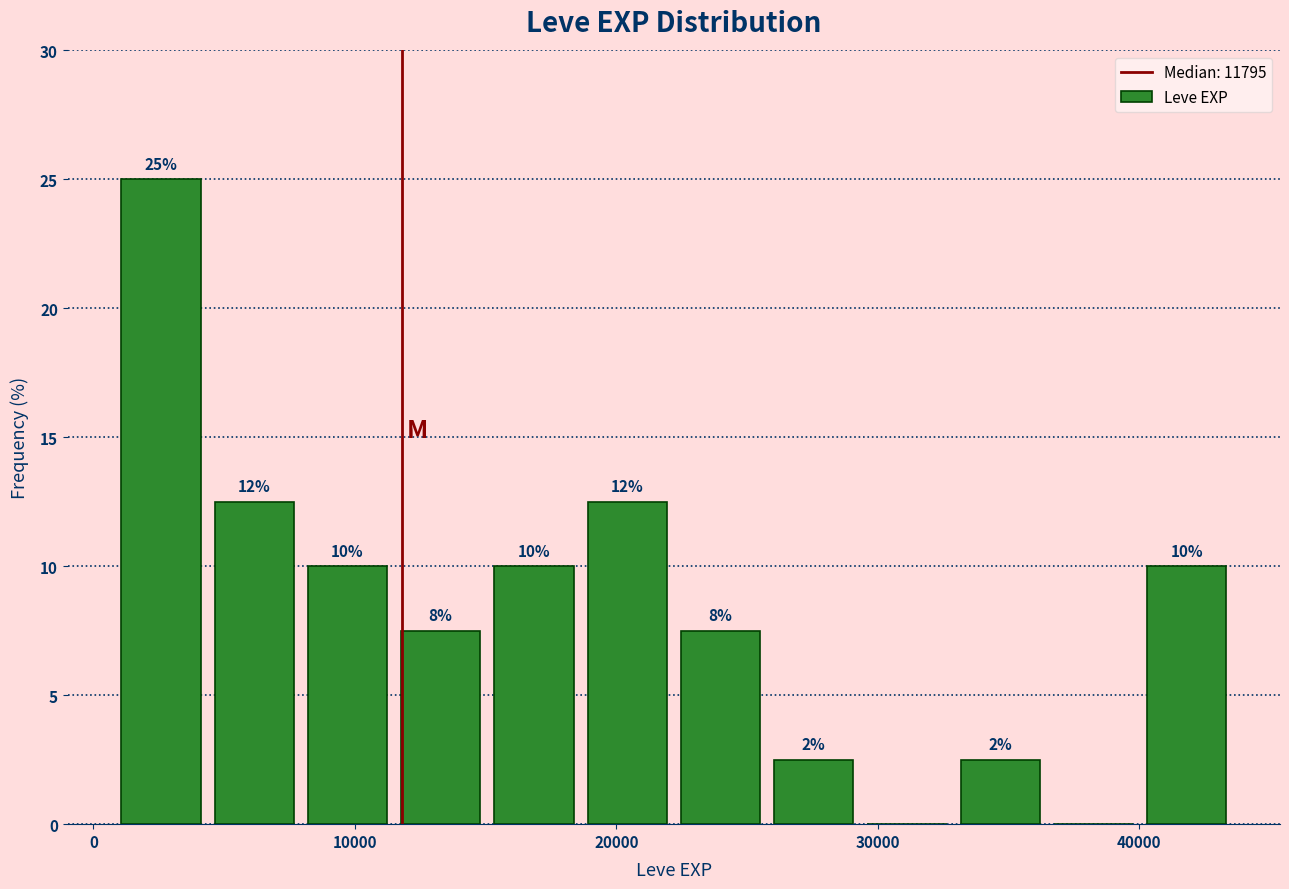

Around what value on the x-axis is the tallest bar? Give the approximate position of its centre, as read against the axis.

3000